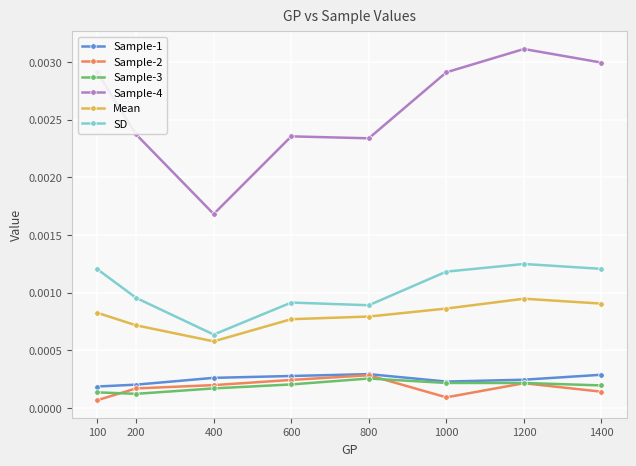

At which category does Sample-4 reach its first local valley?

400